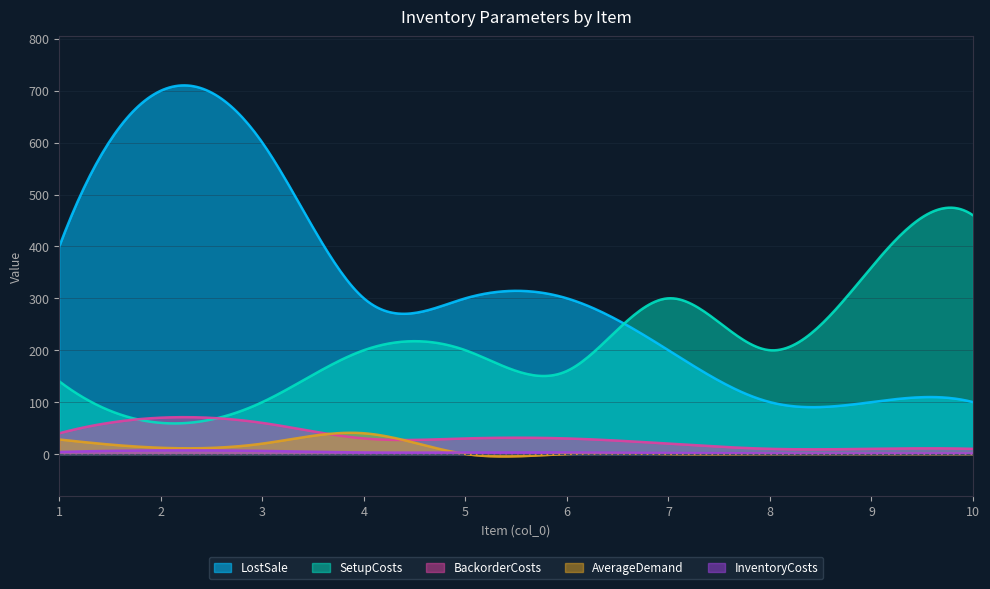

Which series has the widest spread of values?

LostSale